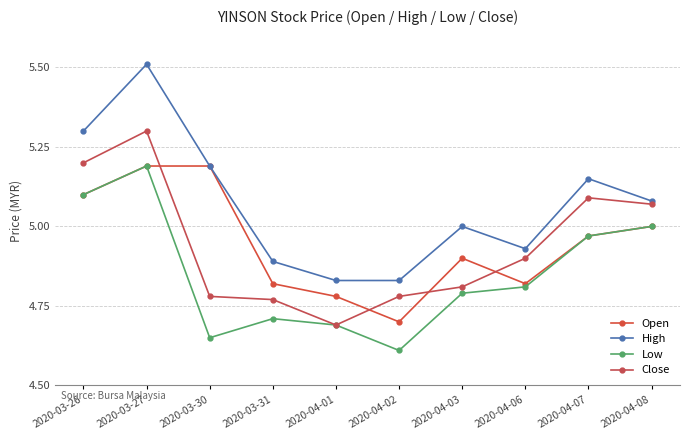

The Close series shows 5.1 at 2020-04-08. True or false?

True